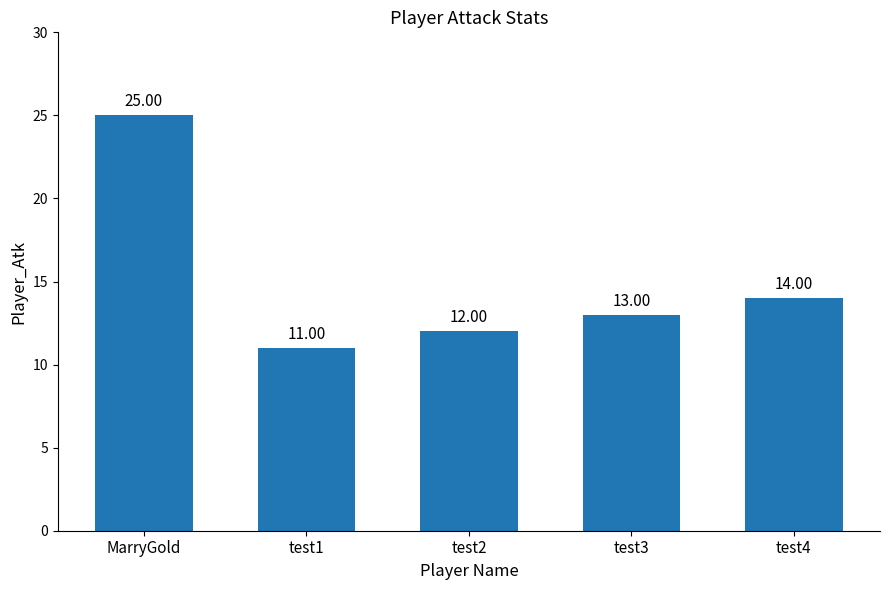

How many distinct data groups are displayed?

1